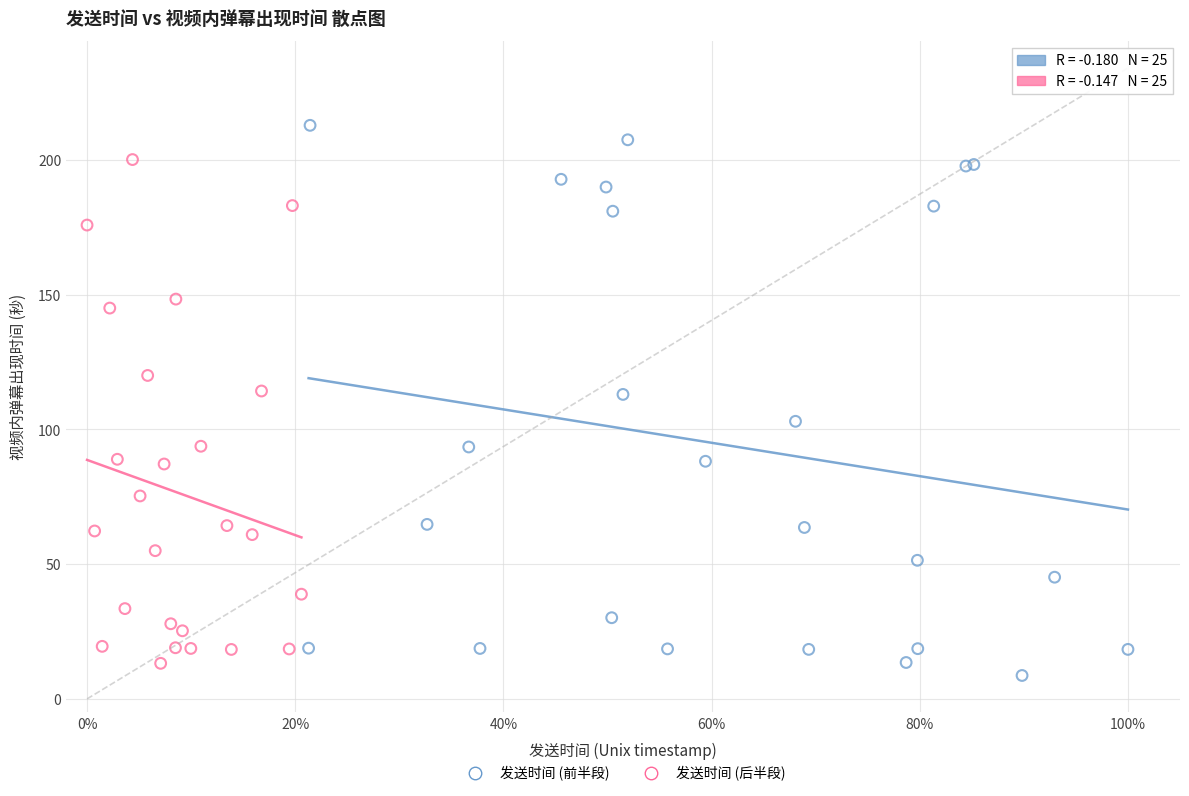

What are all the series names shown in the legend?

发送时间 (前半段), 发送时间 (后半段)